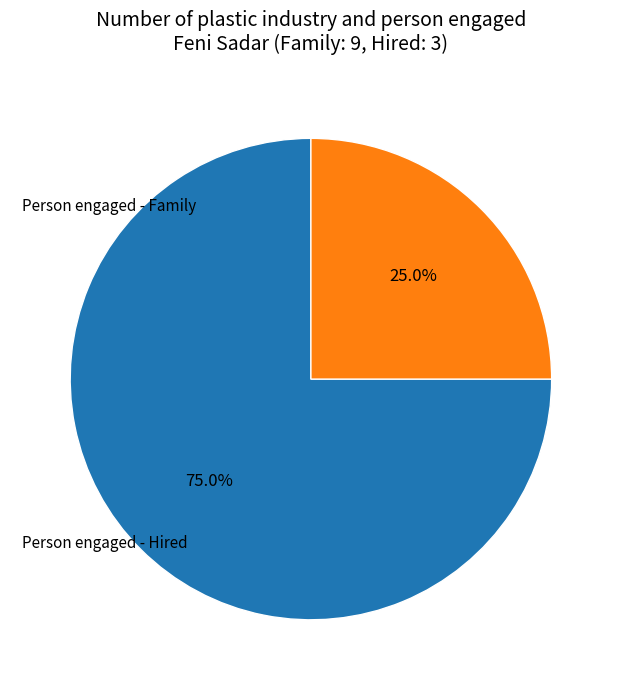

Does any single category account for the majority?

Yes